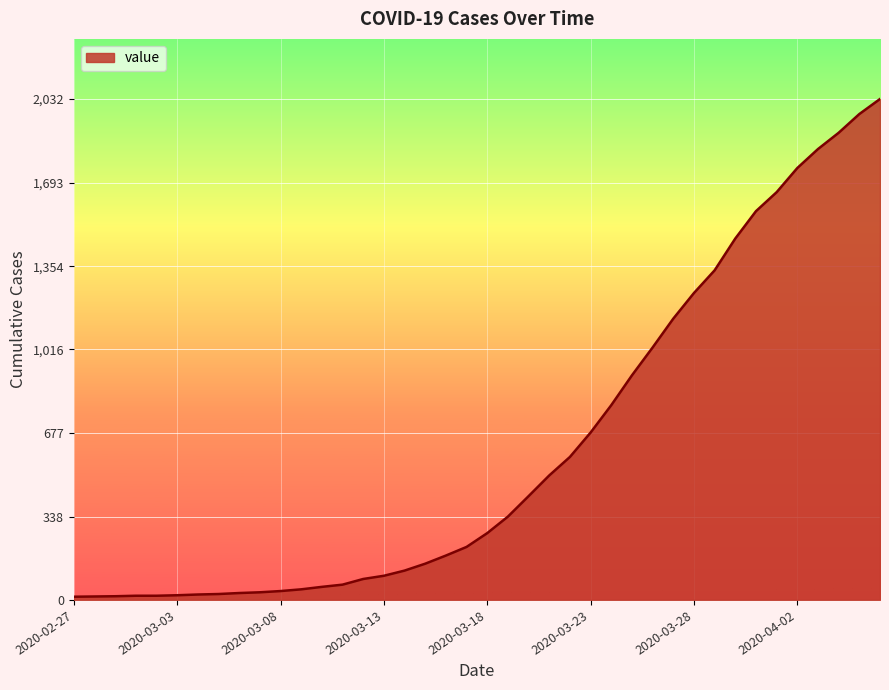

What is the maximum value shown in the chart?

2032